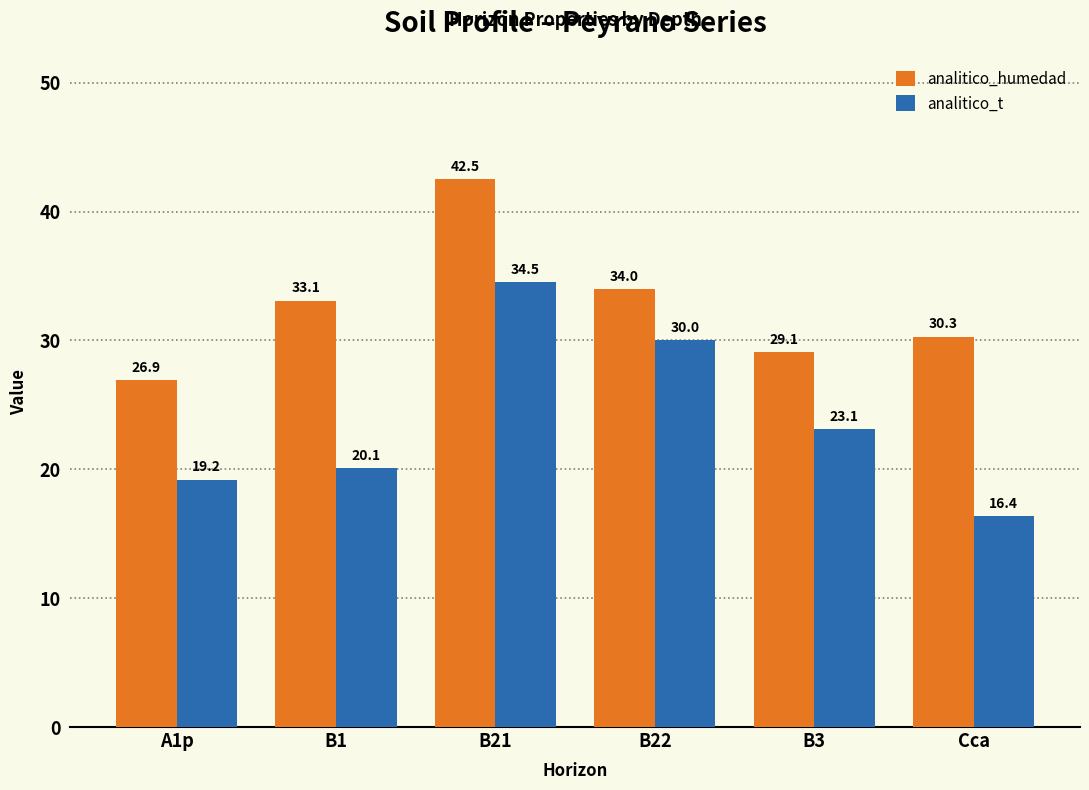

List the series in order of their peak value, highest first.

analitico_humedad, analitico_t